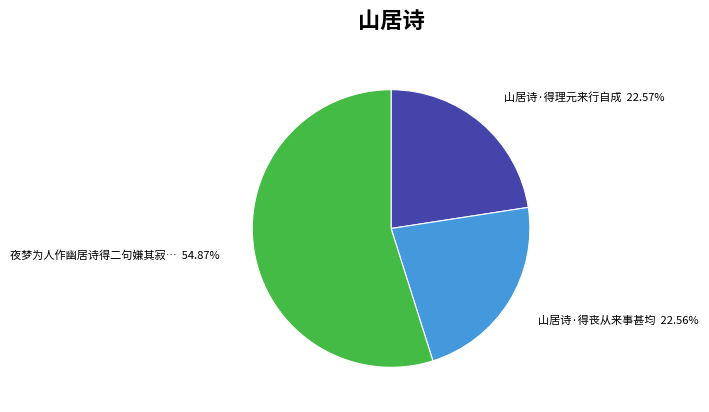

To the nearest percent, what is the average slice percentage?

33%